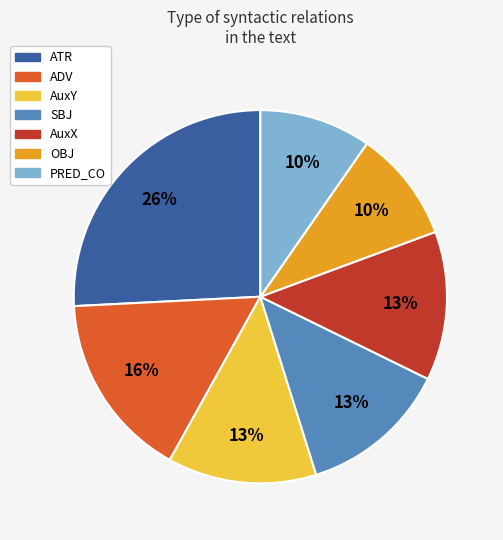

Count the number of slices in the pie.

7